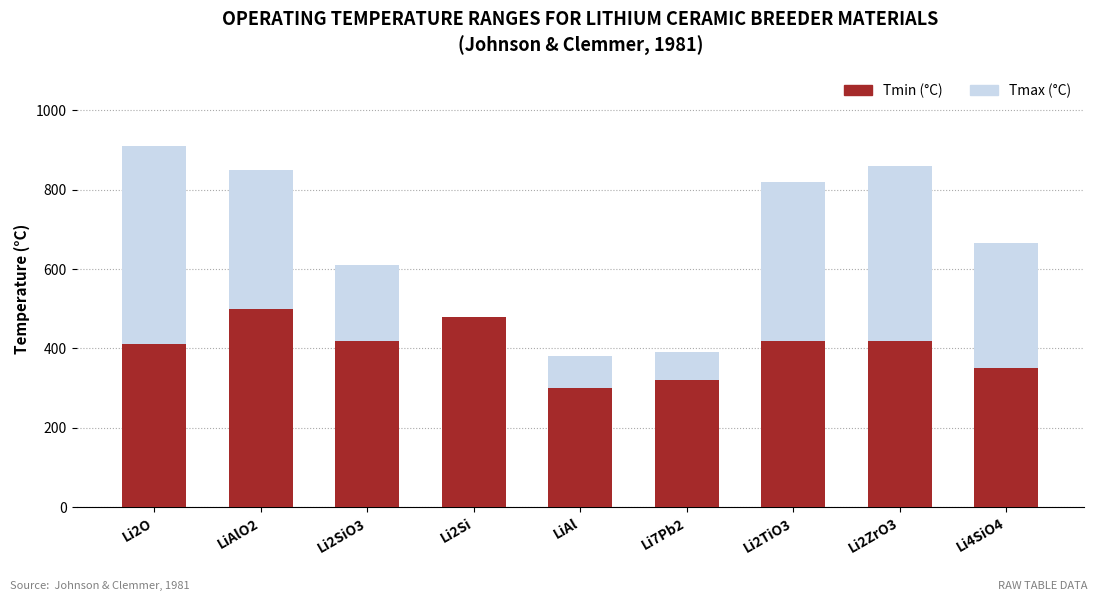

What is the total value across all series at Li2ZrO3?

1280